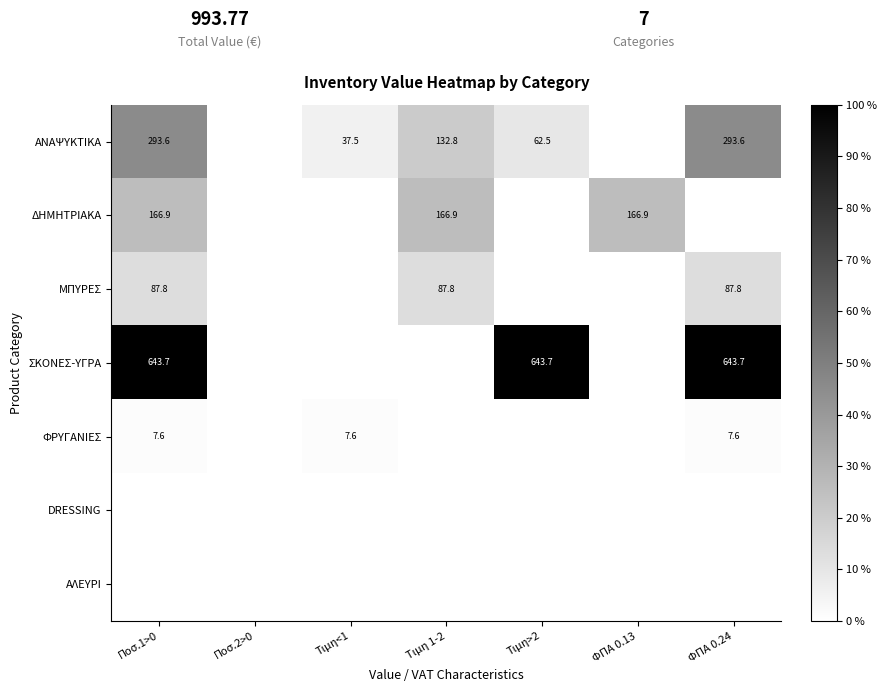

The ΔΗΜΗΤΡΙΑΚΑ series shows 0.0 at ΦΠΑ 0.24. True or false?

True